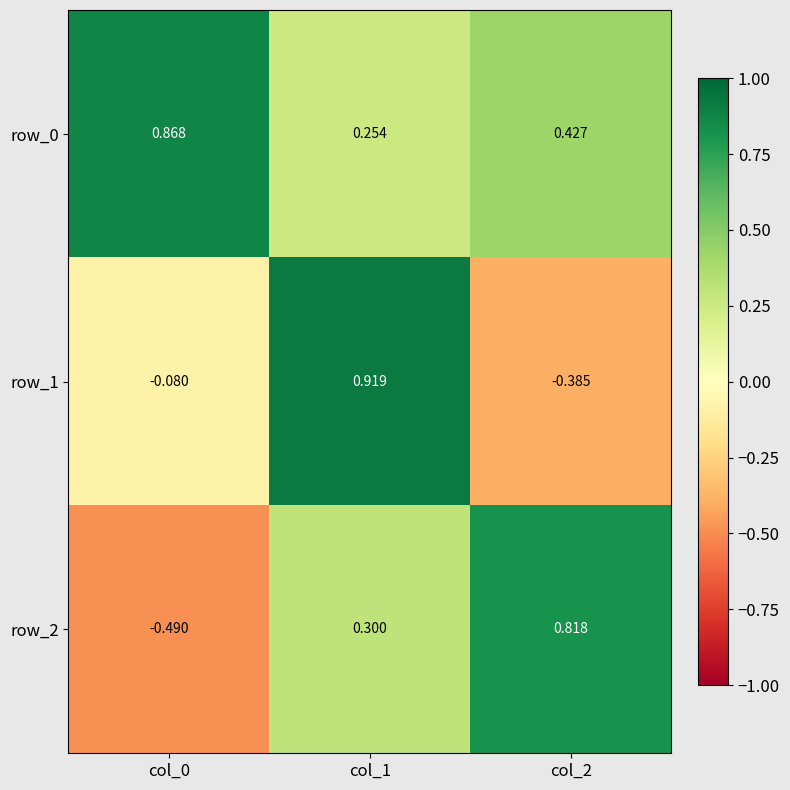

At which label does row_1 reach its peak?

col_1